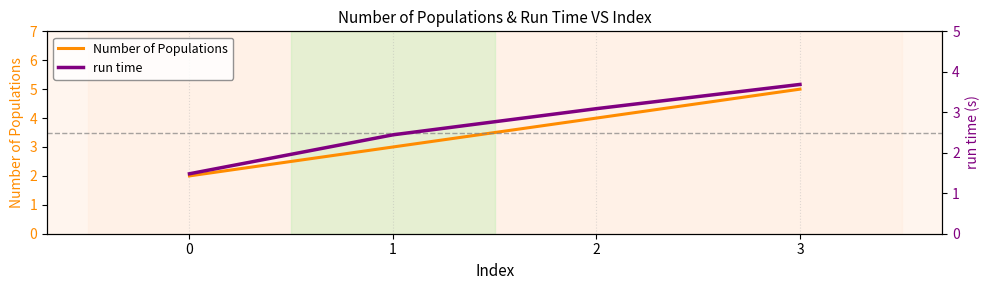

Reading left to right, list all the values displayed in this chart.

Number of Populations: 0=2.0	1=3.0	2=4.0	3=5.0
run time: 0=1.5	1=2.4	2=3.1	3=3.7